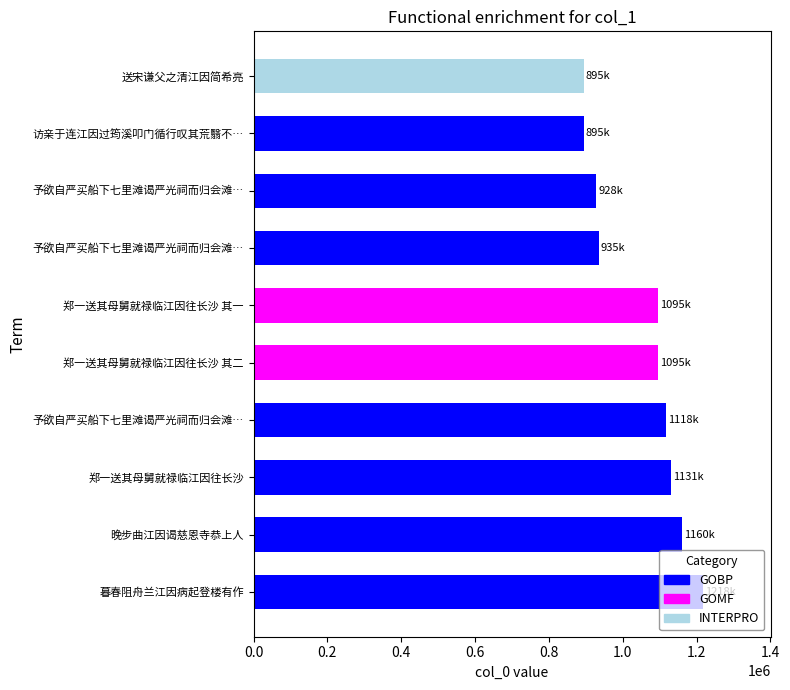

What is the difference between the second highest and minimum values?

265224